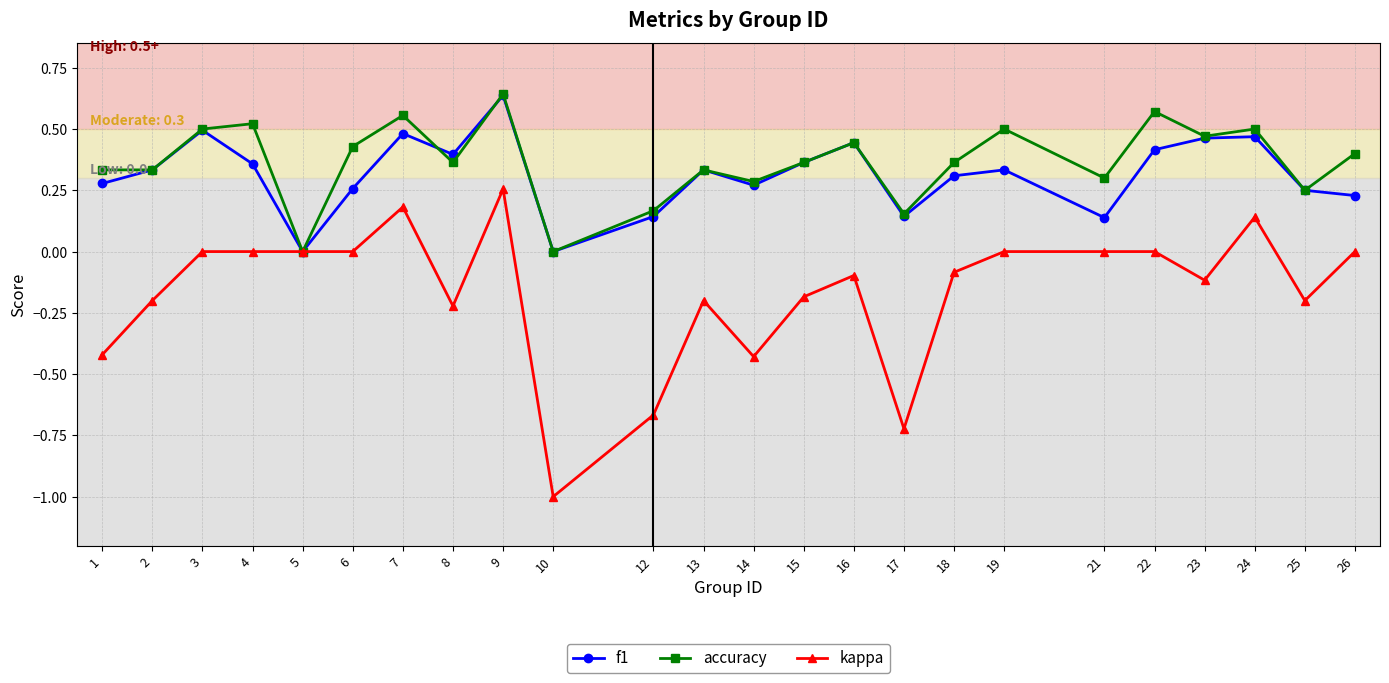

How many lines are shown in the chart?

3